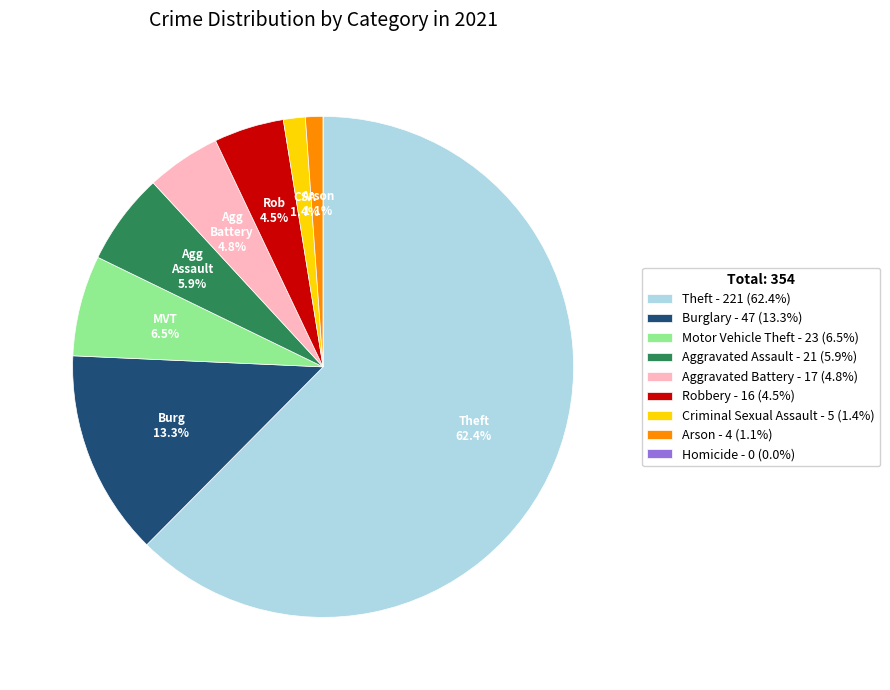

Is there any slice that represents more than half of the pie?

Yes